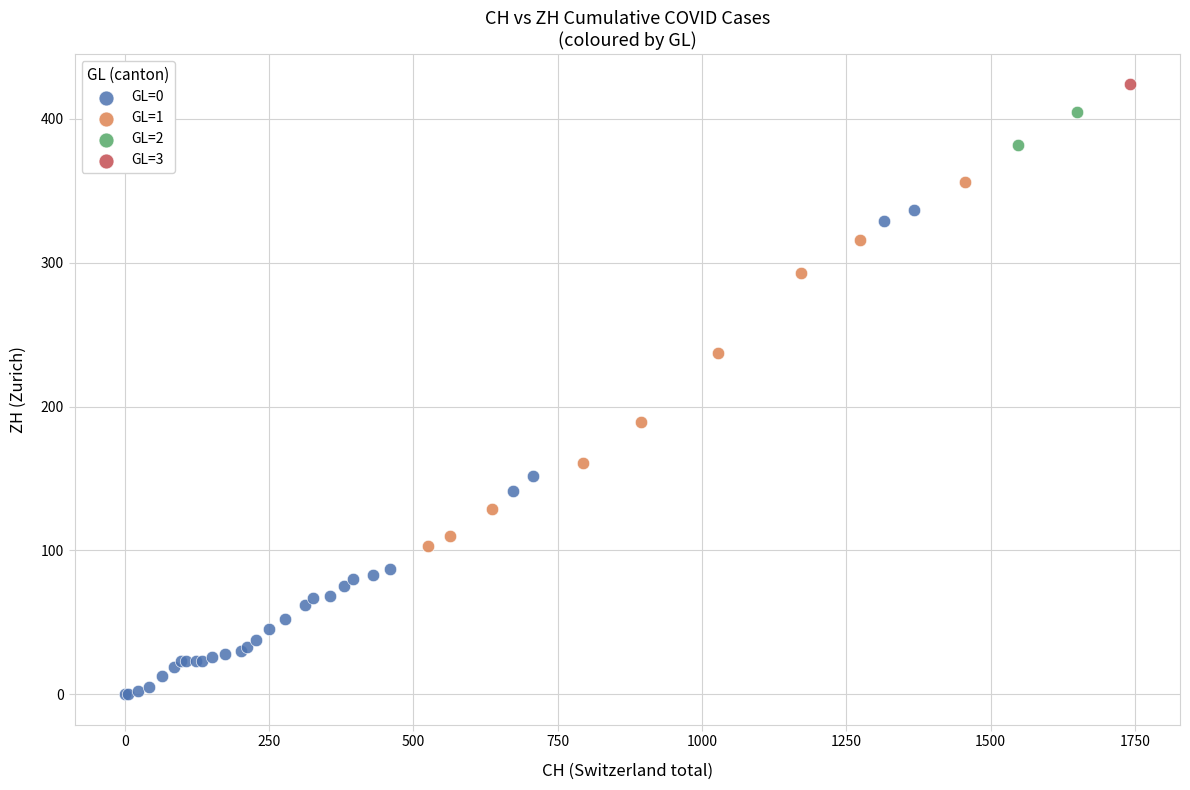

What are all the series names shown in the legend?

GL=0, GL=1, GL=2, GL=3